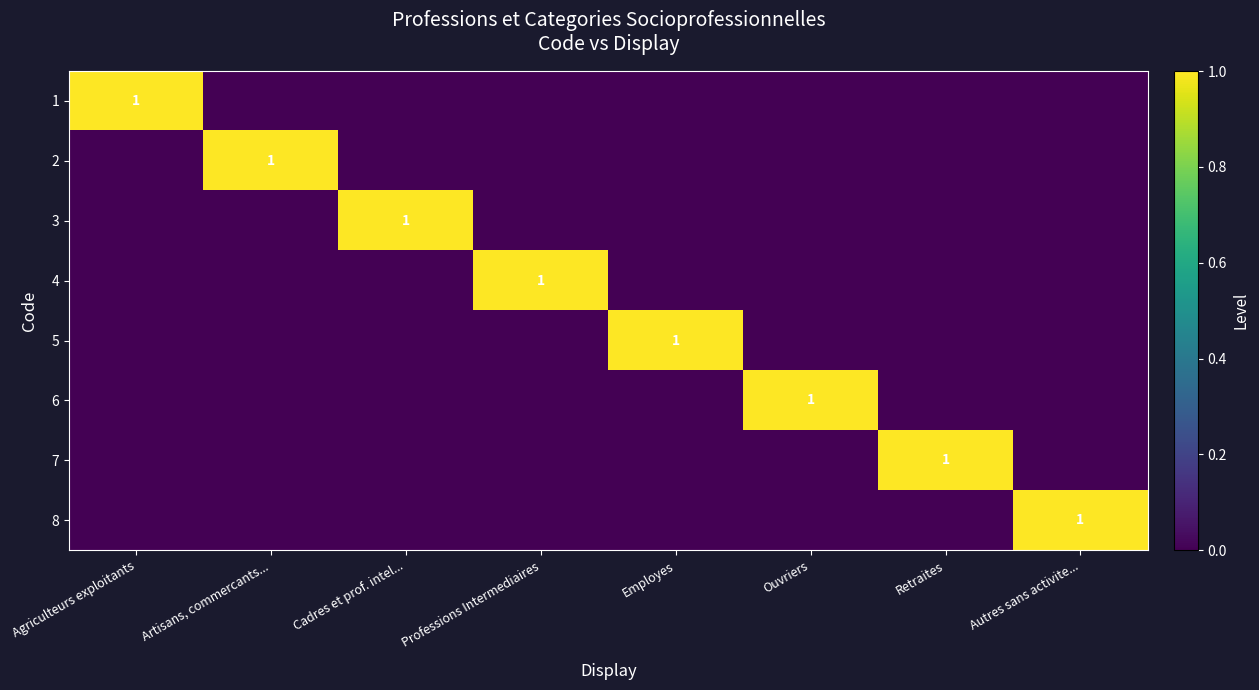

The 1 series shows 1 at Agriculteurs exploitants. True or false?

True